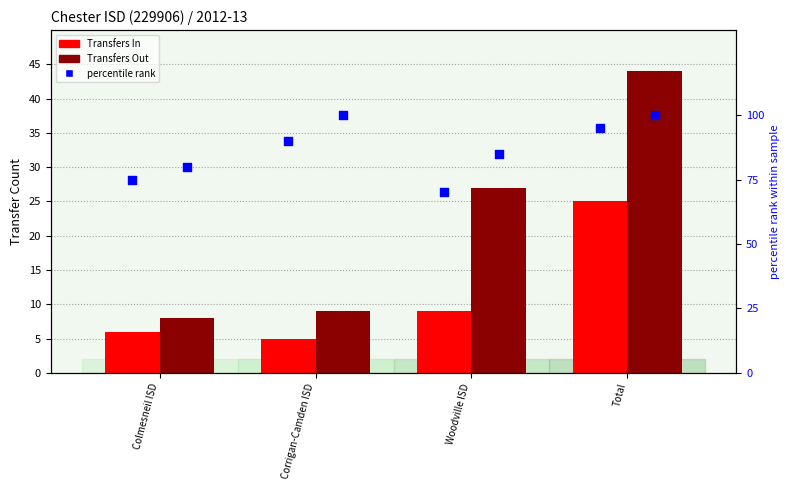

At how many categories does at least one series exceed 19?

2